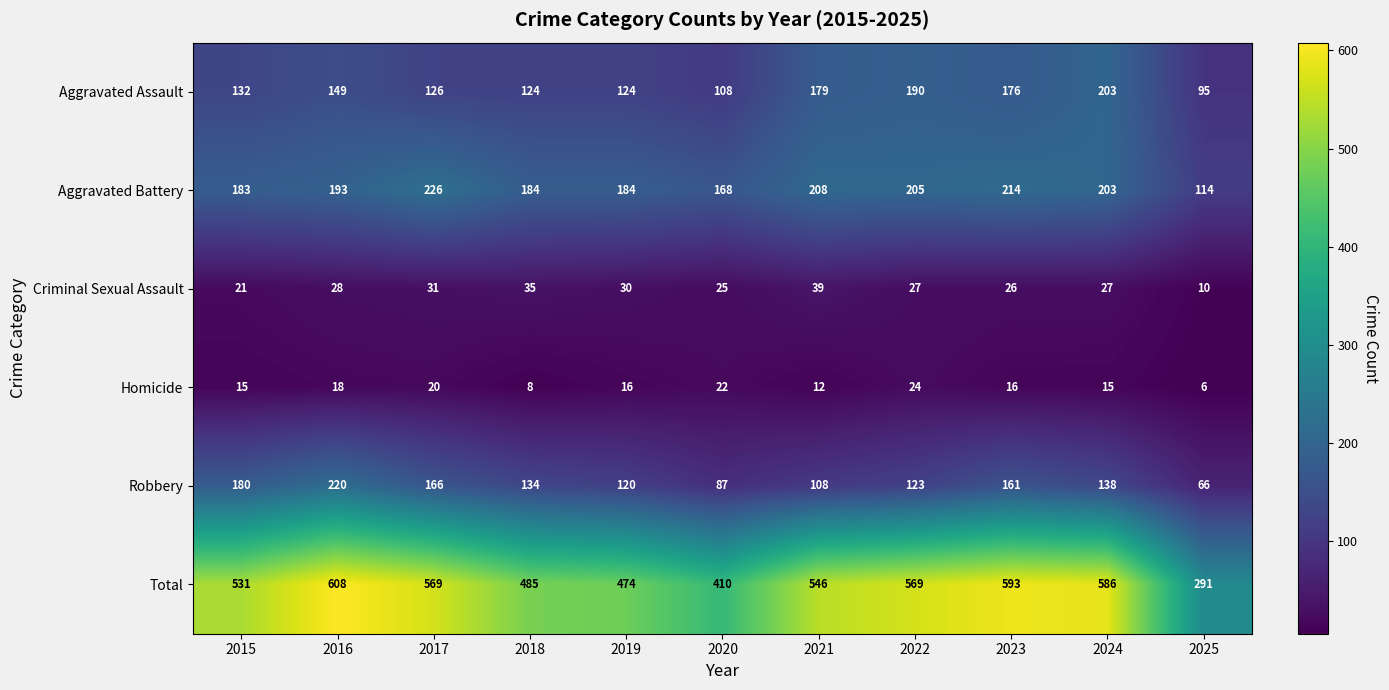

List the series in order of their peak value, lowest first.

Homicide, Criminal Sexual Assault, Aggravated Assault, Robbery, Aggravated Battery, Total